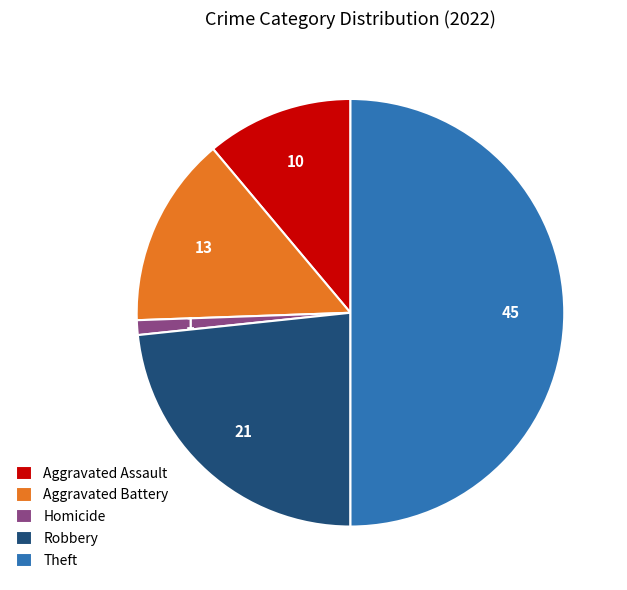

Combined, do Robbery and Aggravated Assault account for over 50%?

No